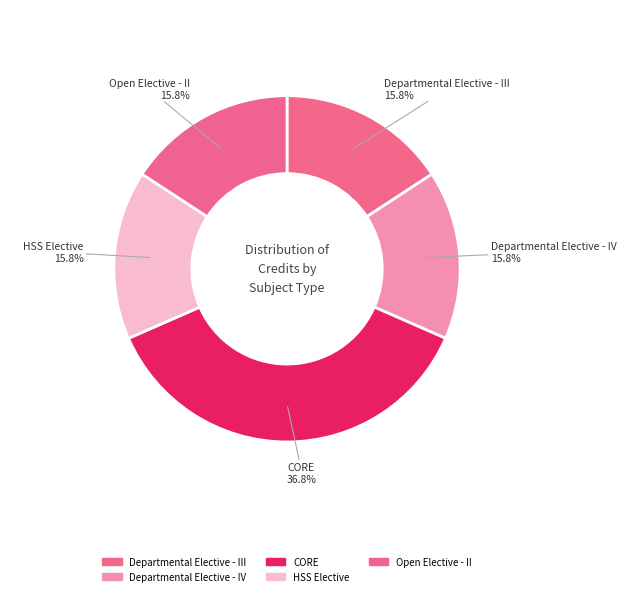

Rank the categories by value from lowest to highest.

Departmental Elective - III, Departmental Elective - IV, HSS Elective, Open Elective - II, CORE